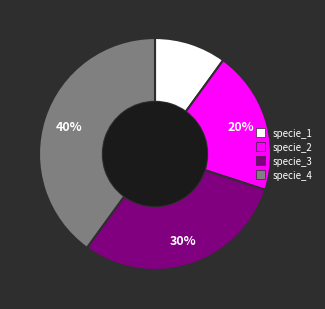

Between specie_4 and specie_2, which is larger?

specie_4